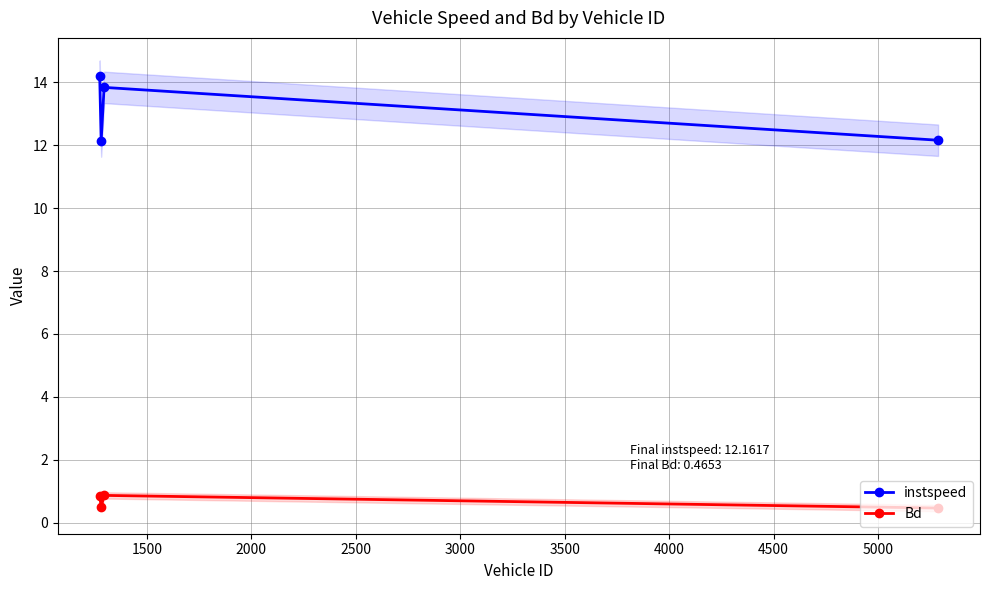

True or false: Bd and instspeed cross at least once.

False